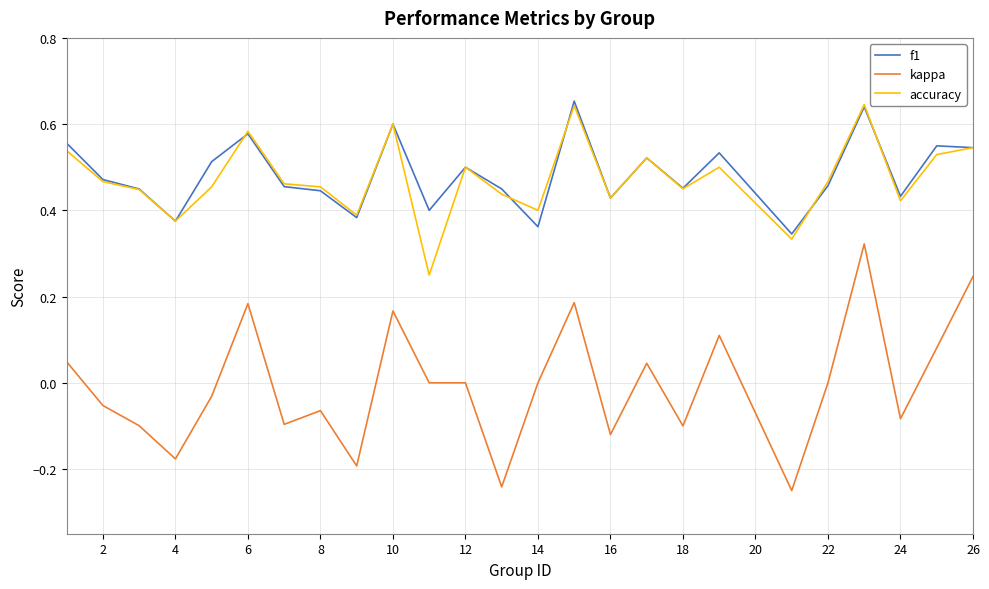

Which series has the largest range (max minus min)?

kappa